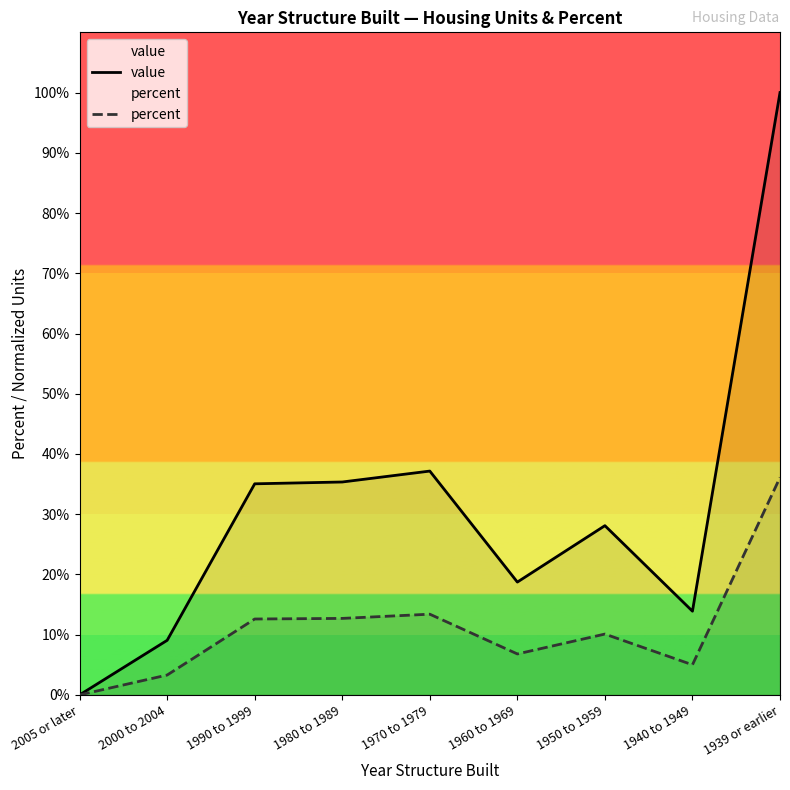

Is it true that percent equals 12.6 at 1990 to 1999?

True